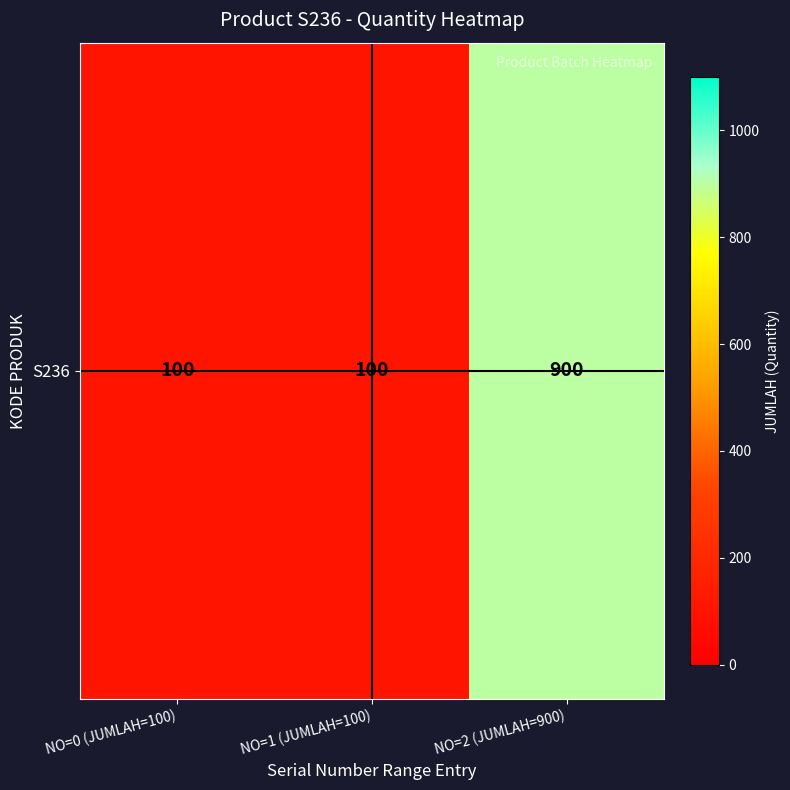

What is the sum of the values at NO=1 (JUMLAH=100) and NO=0 (JUMLAH=100)?

200